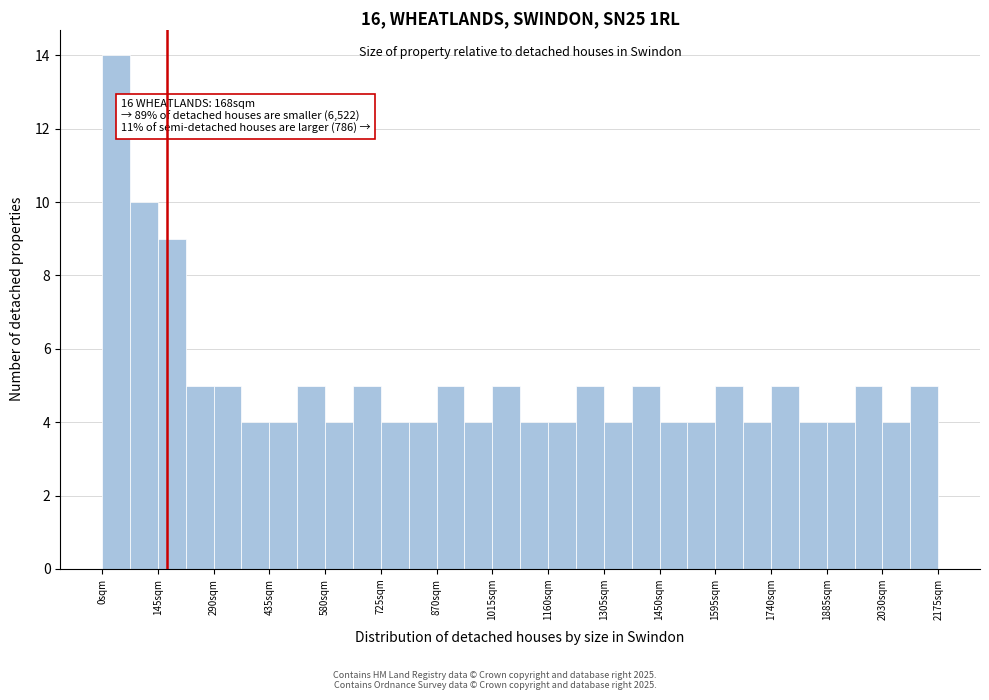

Around what value on the x-axis is the tallest bar? Give the approximate position of its centre, as read against the axis.

40